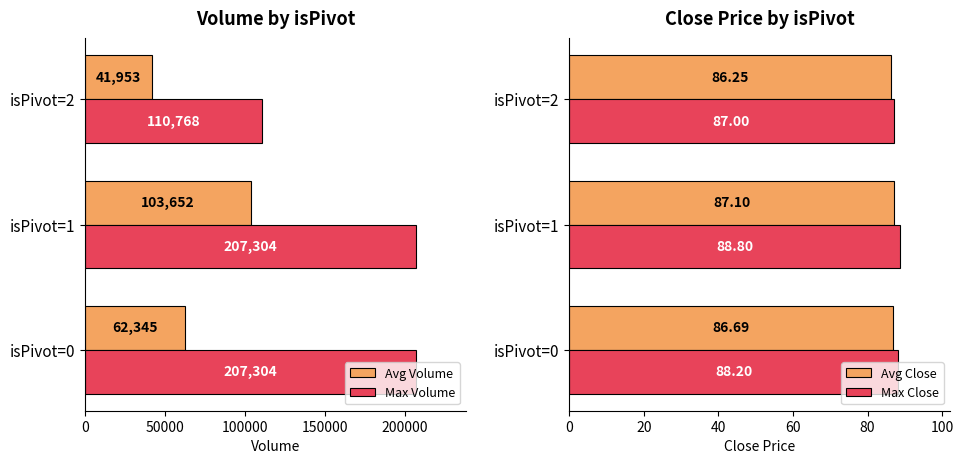

What are all the series names shown in the legend?

Avg Volume, Max Volume, Avg Close, Max Close